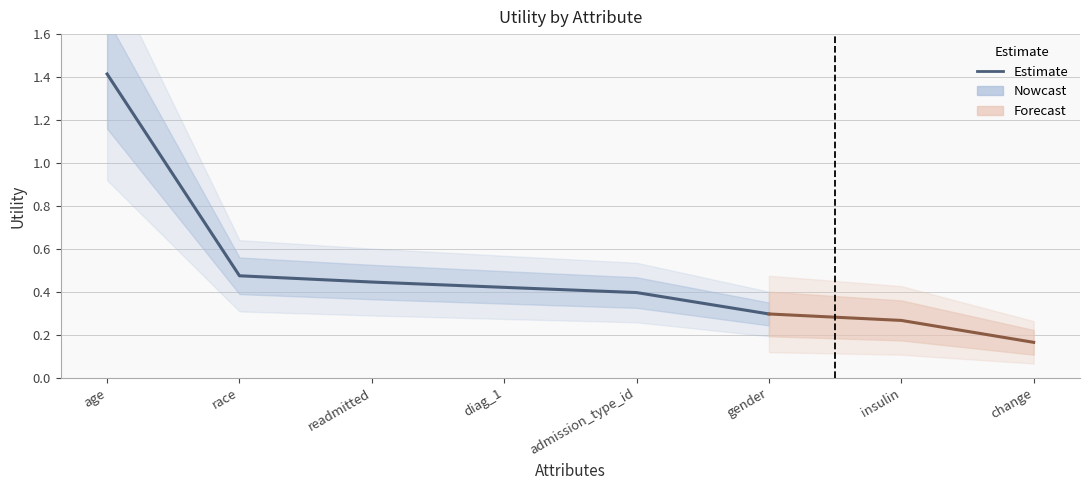

The chart shows a value of 0.1 at insulin. True or false?

False